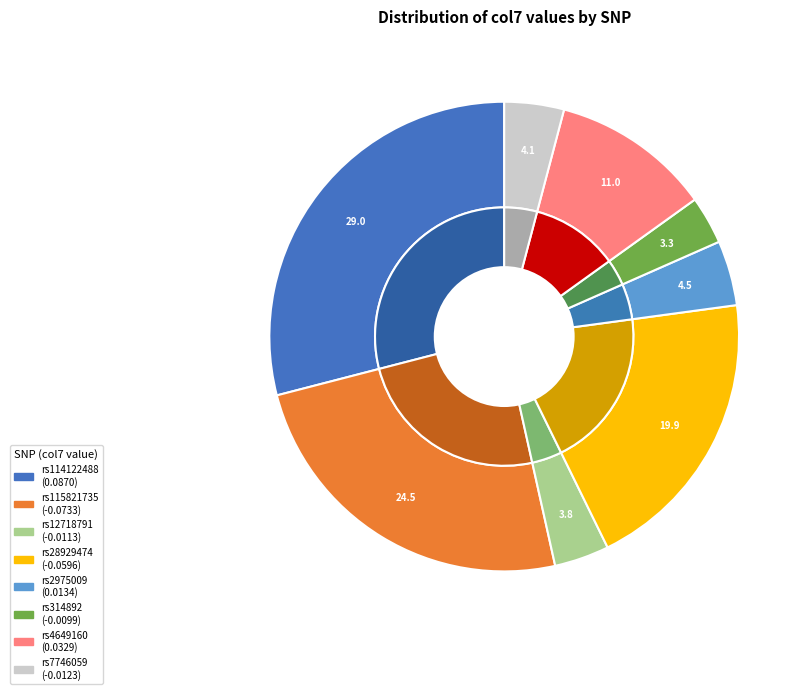

Does any single category account for the majority?

No